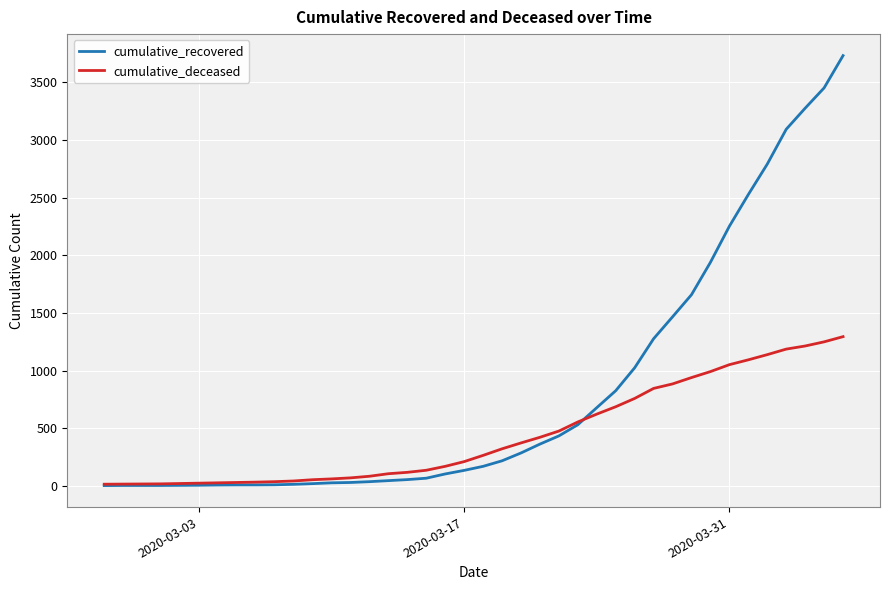

Rank the series by their maximum value, from lowest to highest.

cumulative_deceased, cumulative_recovered